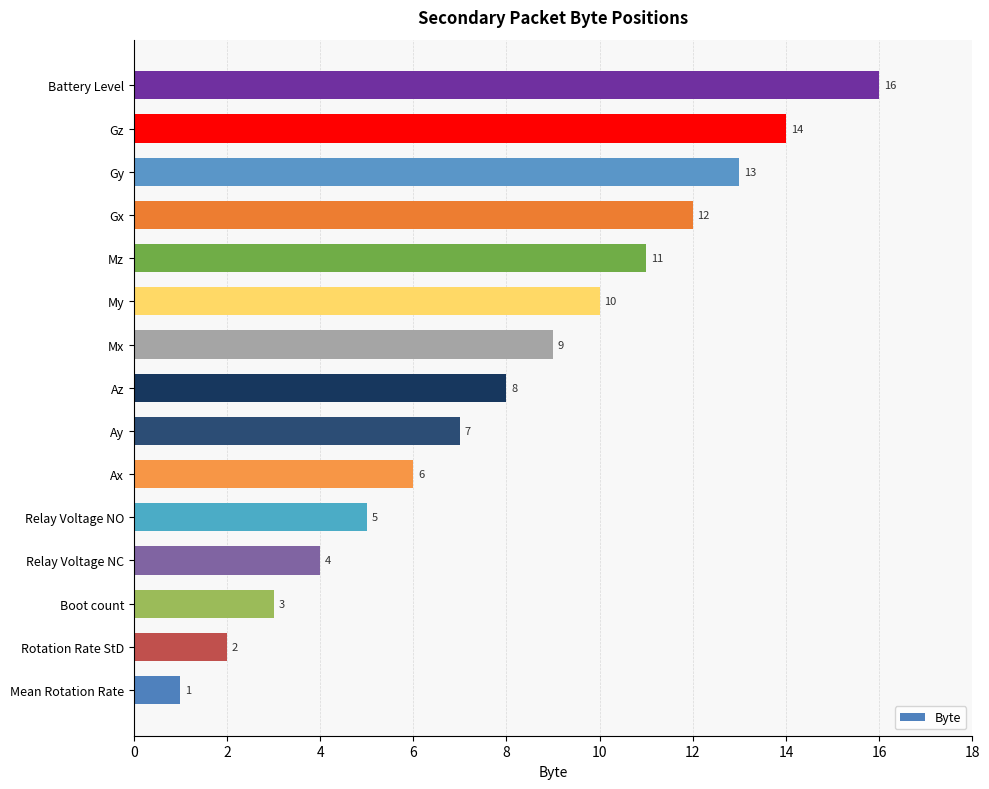

What is the approximate value at Boot count, to the nearest 5?

5